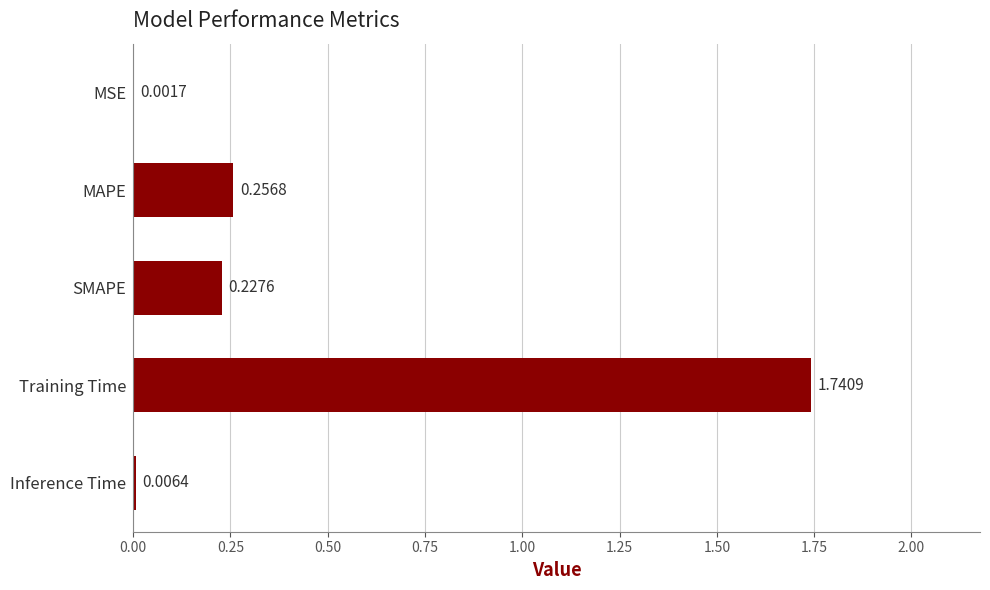

At which category does the chart reach its peak across all series?

Training Time